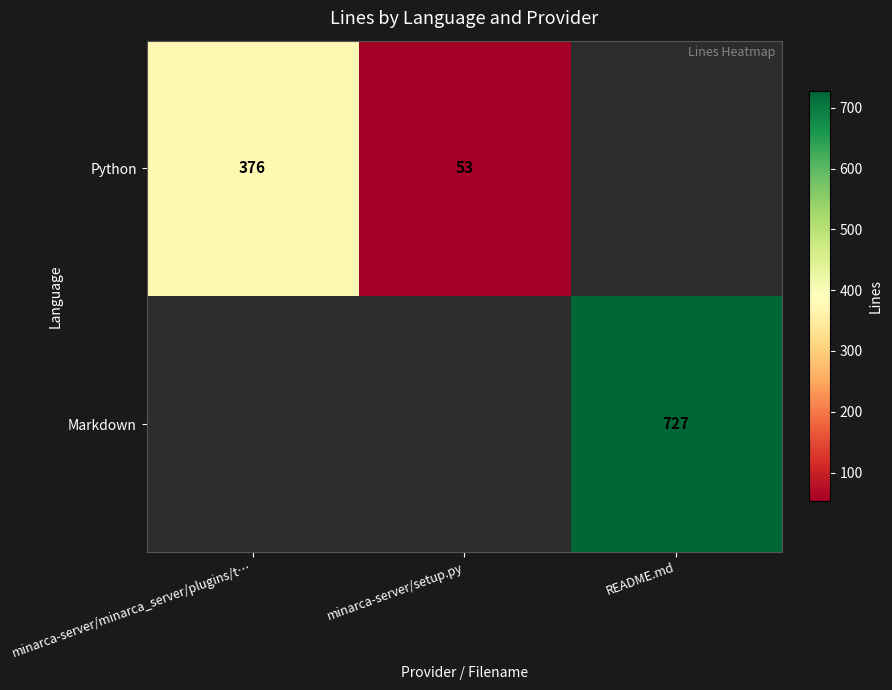

The value of Markdown at README.md is 487. True or false?

False